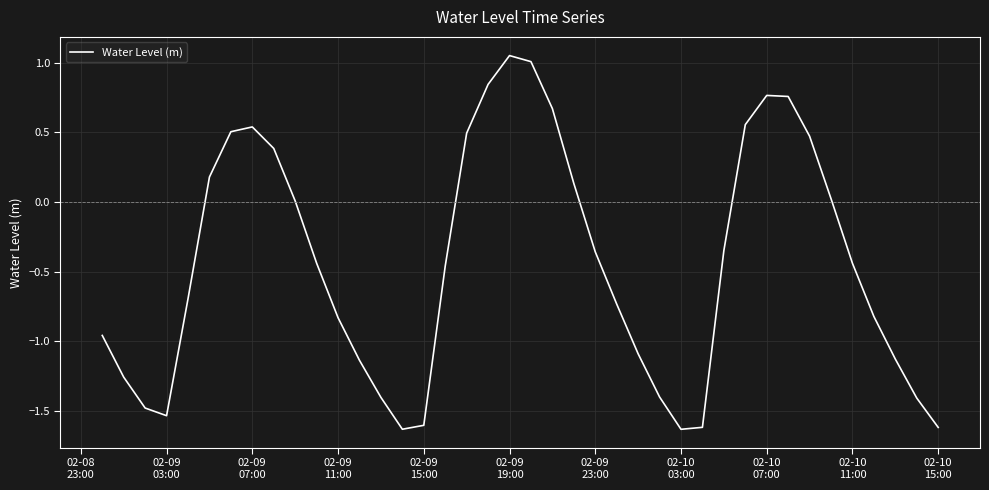

What is the difference between the maximum and minimum values?

2.7